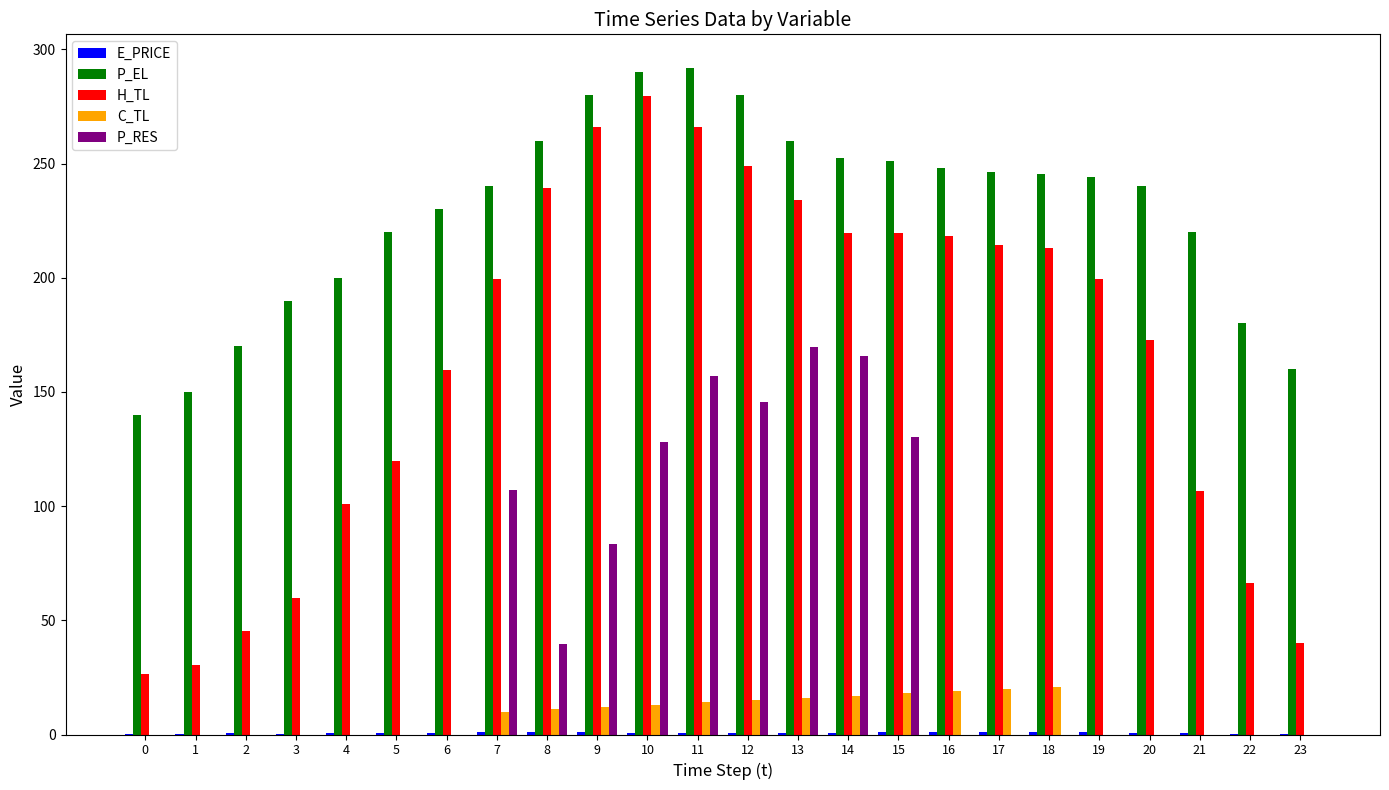

What is the maximum value shown in the chart?

292.0